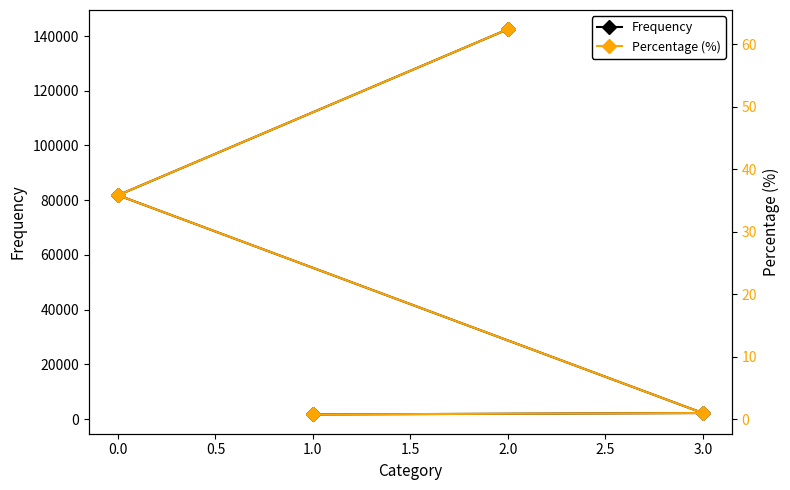

What is the maximum value for Frequency?

142478